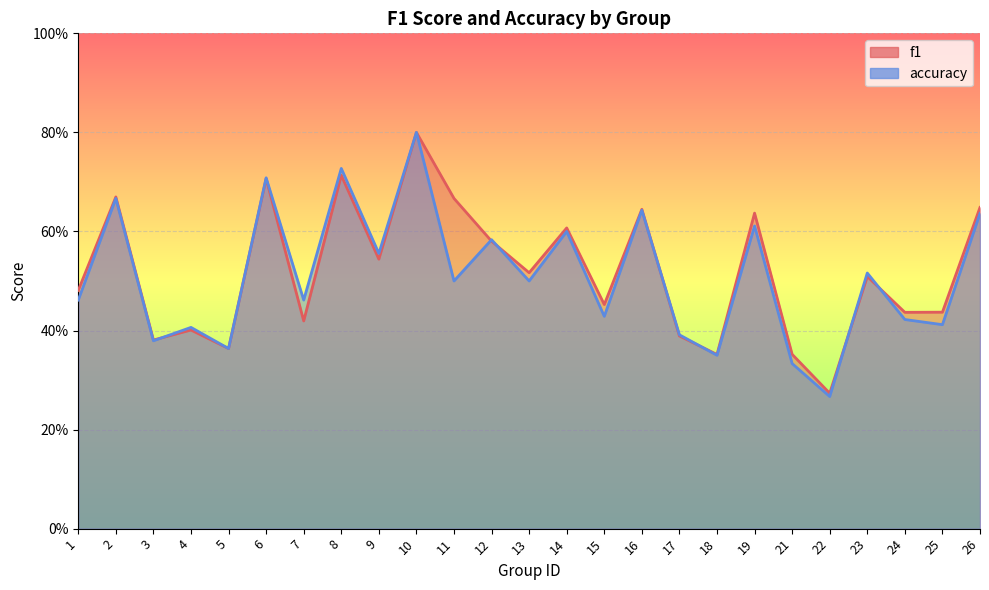

True or false: f1 has a value of 0.8 at 23.

False